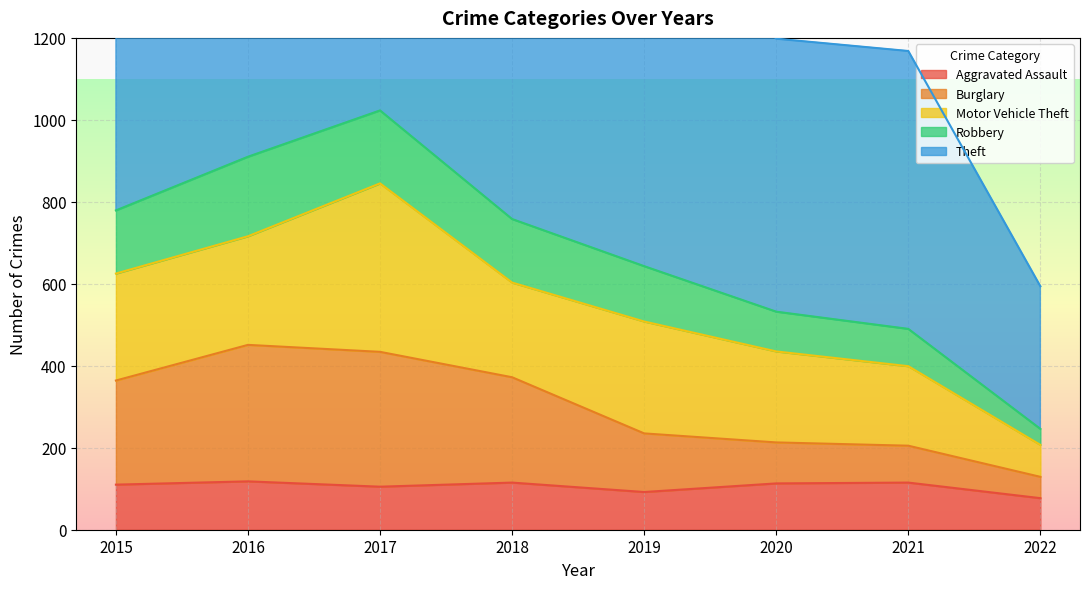

Is it true that Aggravated Assault equals 118 at 2016?

True